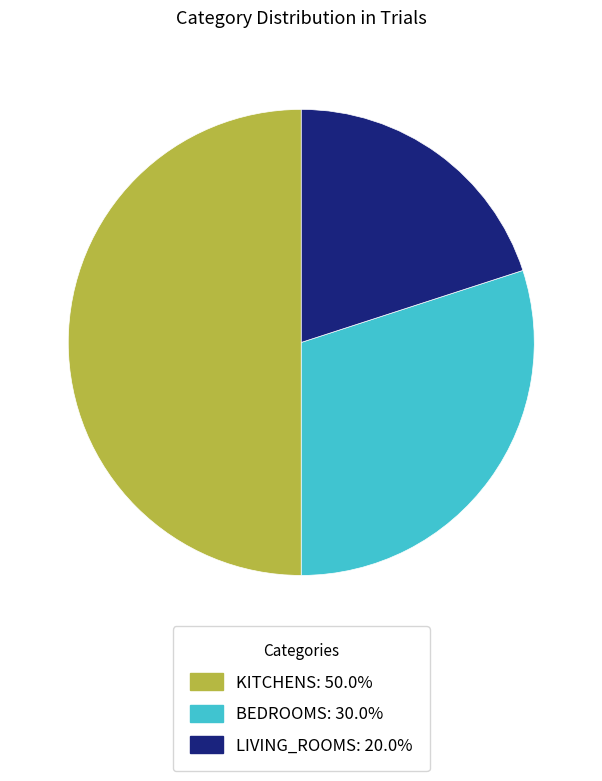

Is BEDROOMS: 30.0% the majority of the pie?

No